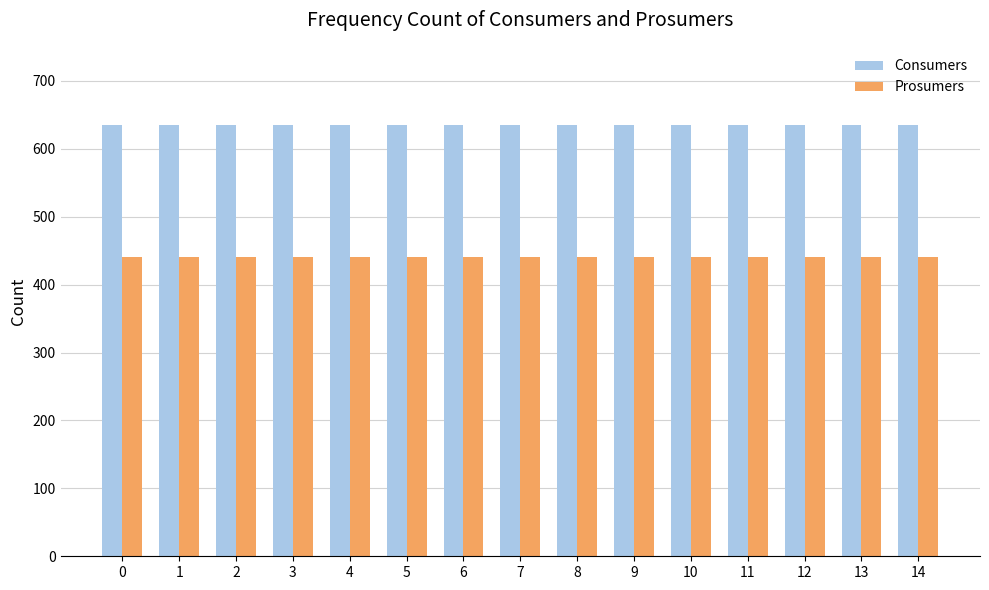

Rank the series at 11 from lowest to highest value.

Prosumers, Consumers